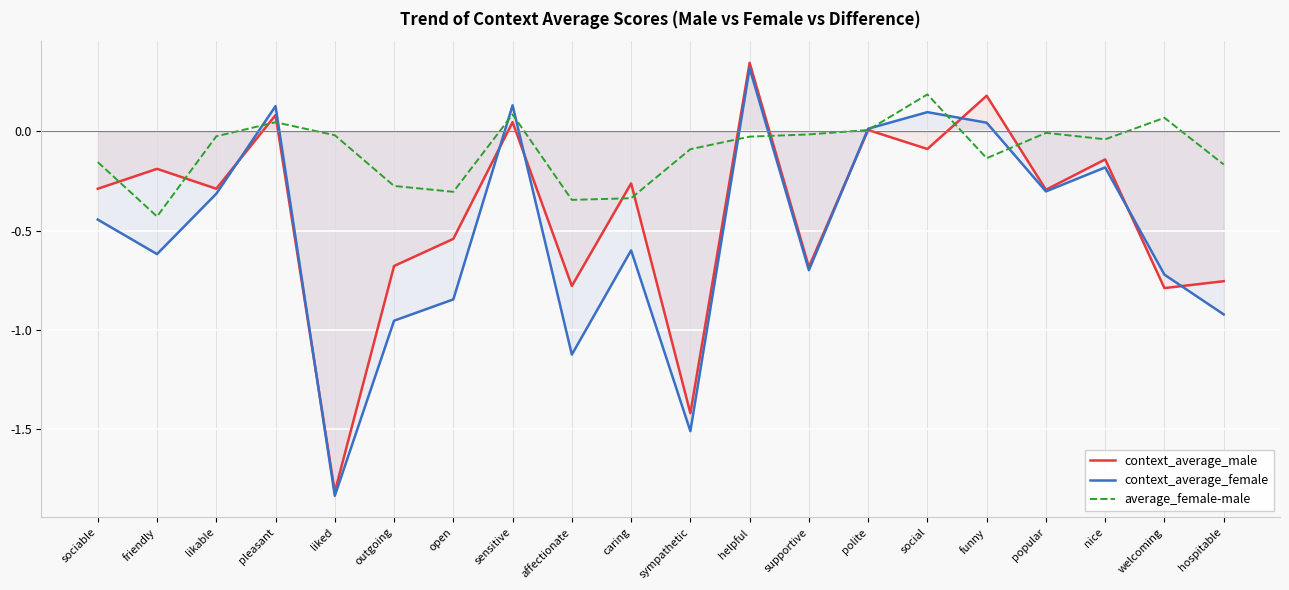

What value does the context_average_male series have at open?

-0.5